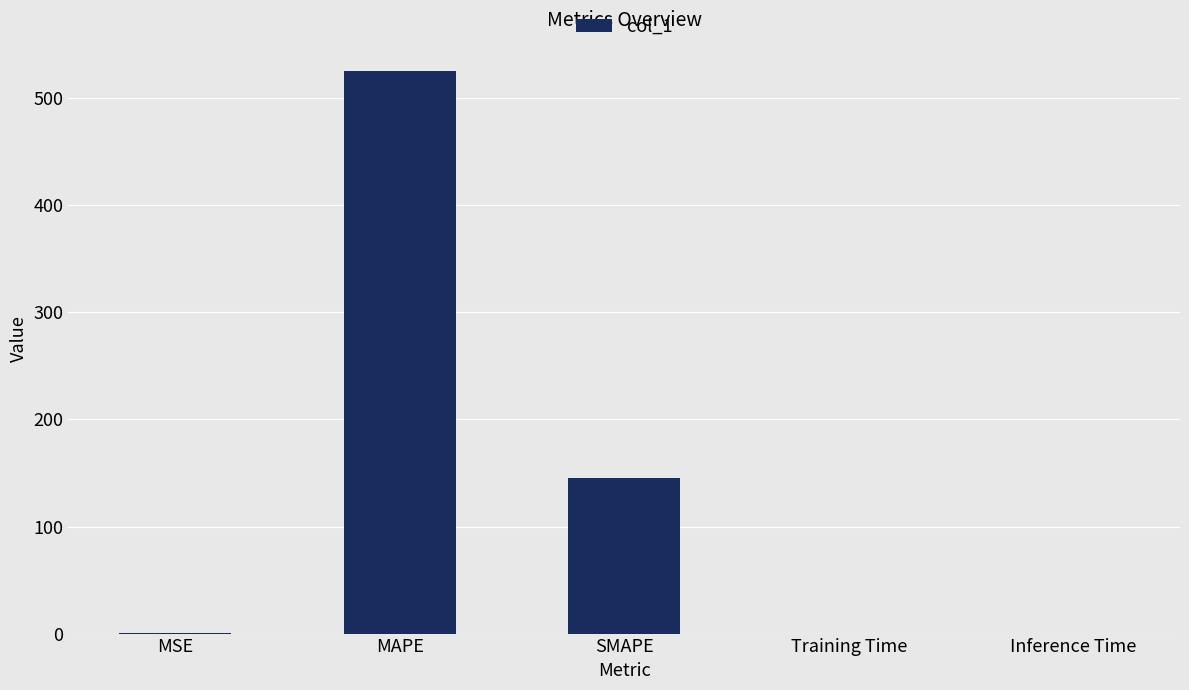

Which has a higher value, SMAPE or Inference Time?

SMAPE